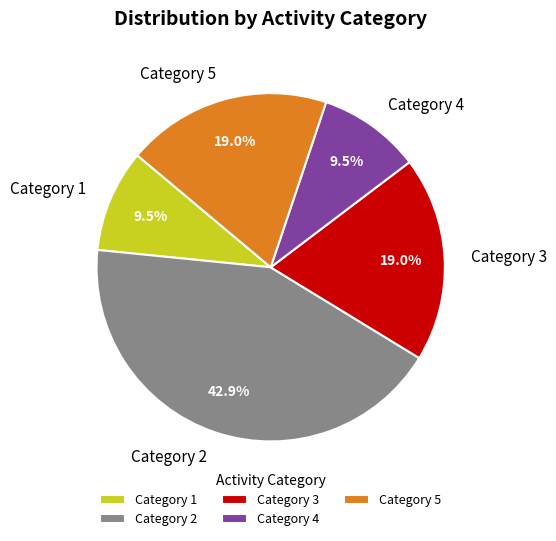

Is there a majority slice in this chart?

No